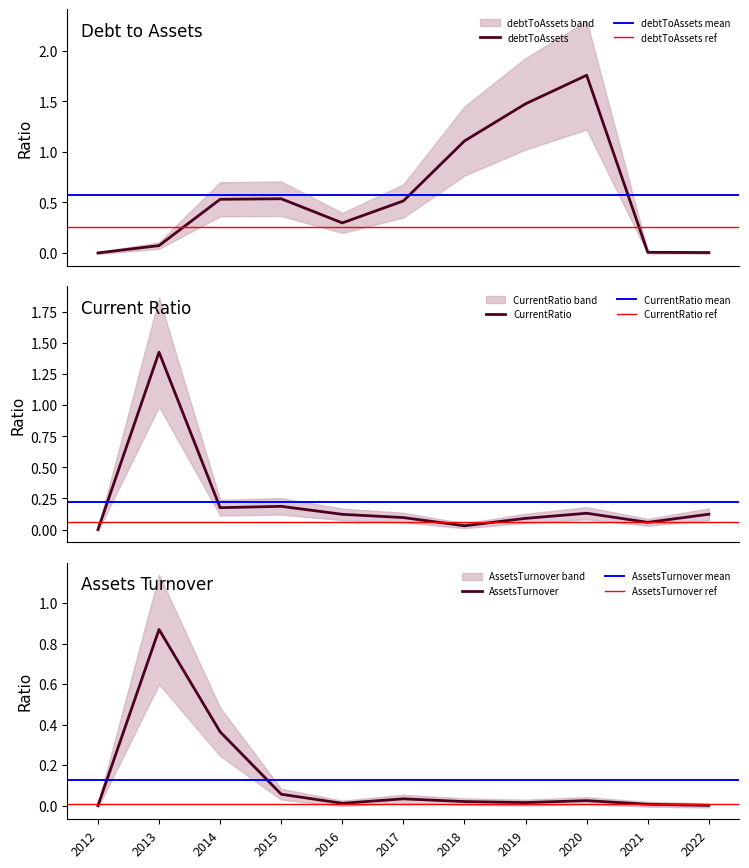

At which label does quickRatio reach its minimum?

2012